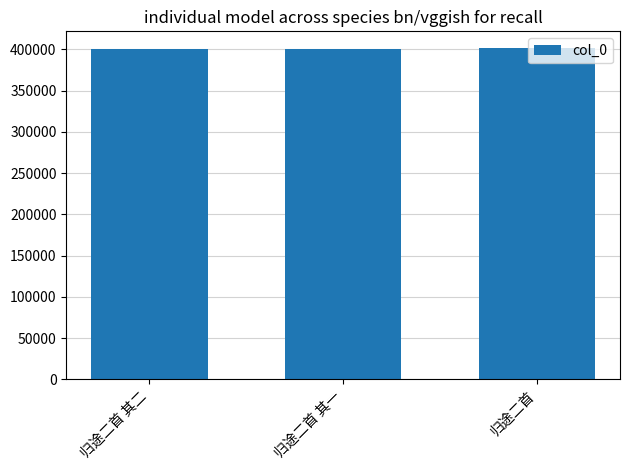

What is the value of the 1st bar from the left?

400839